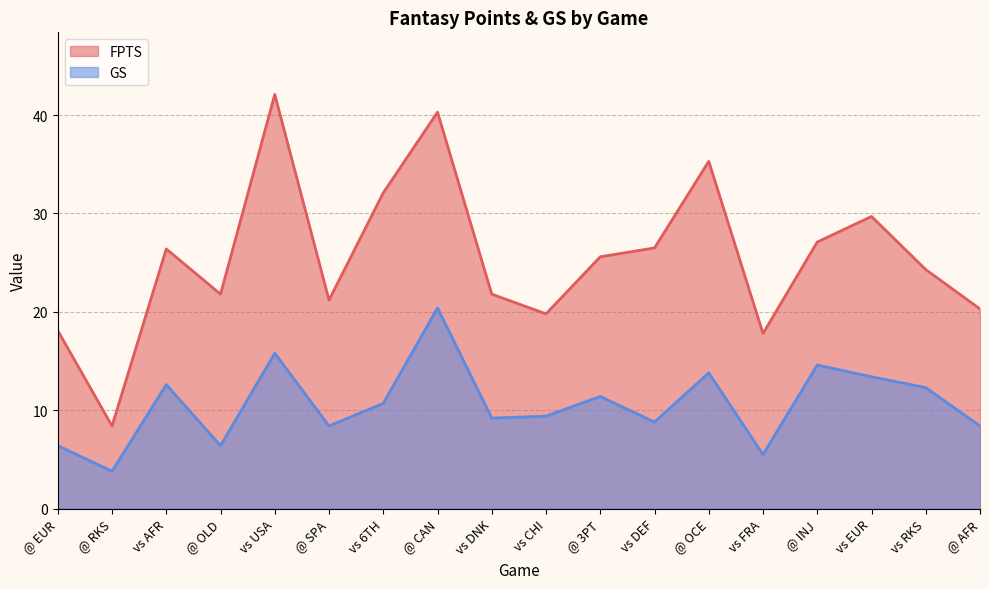

How many data points in GS are above 10?

9